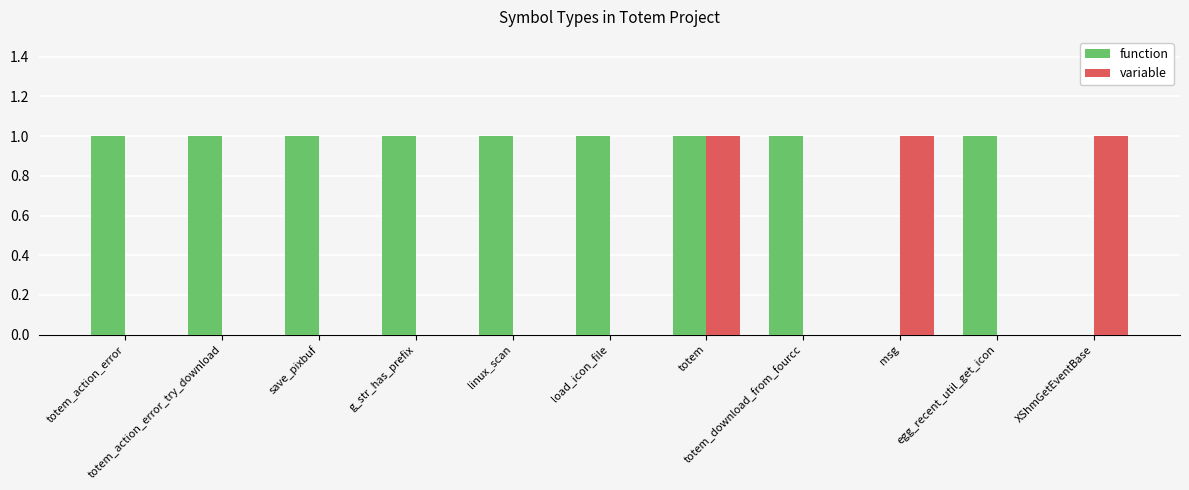

How many data points does each series have?

11